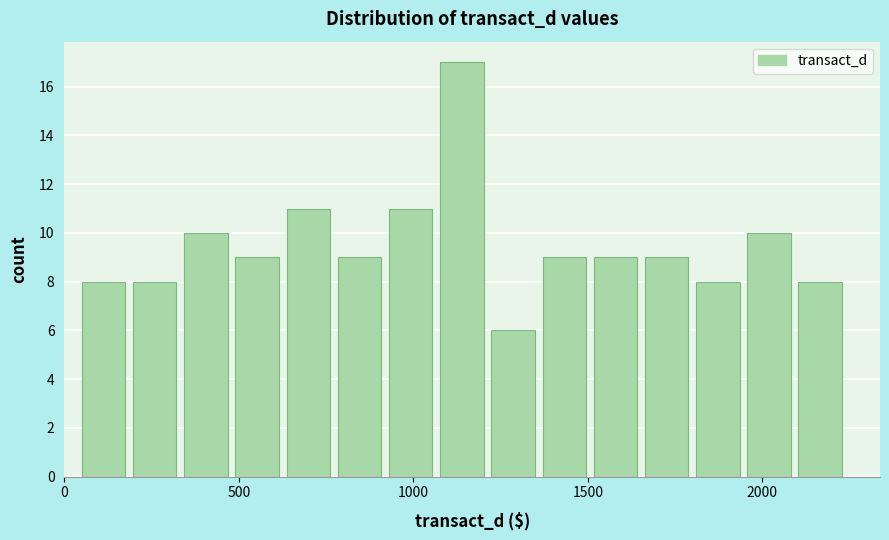

Around what value on the x-axis is the tallest bar? Give the approximate position of its centre, as read against the axis.

1150